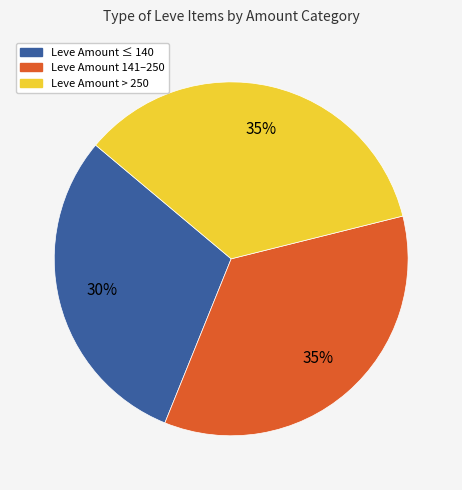

How many slices are in this pie chart?

3